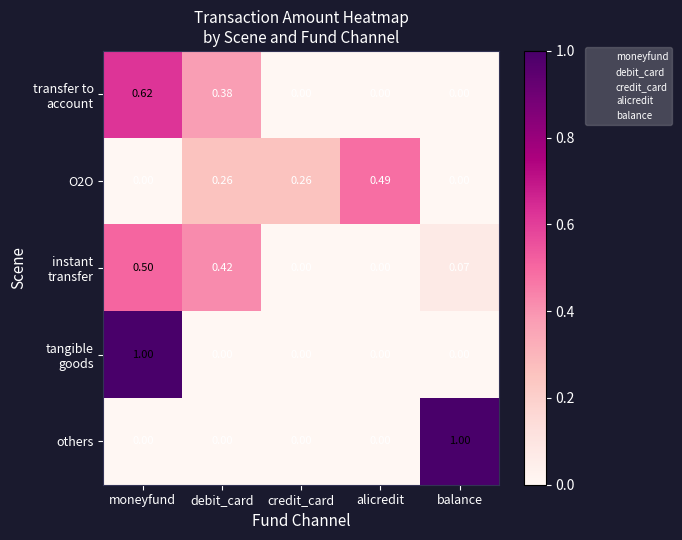

At which category is the sum across all series the highest?

moneyfund